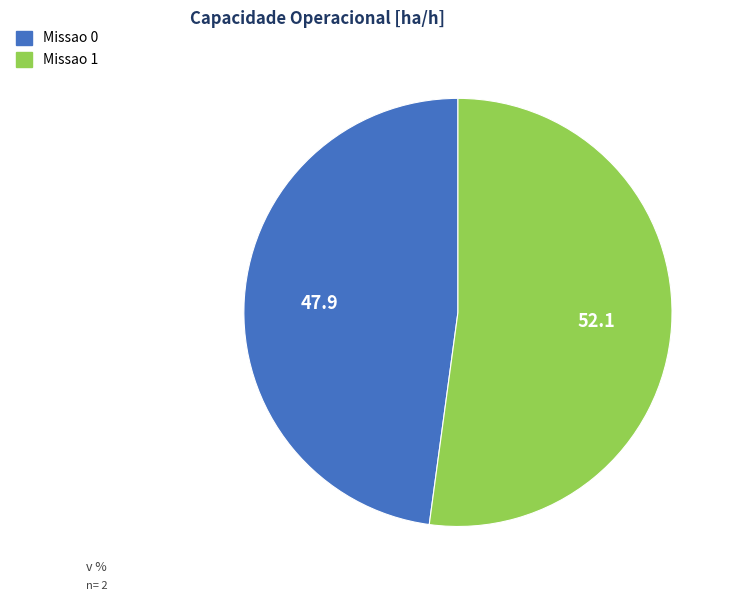

How many slices are in this pie chart?

2